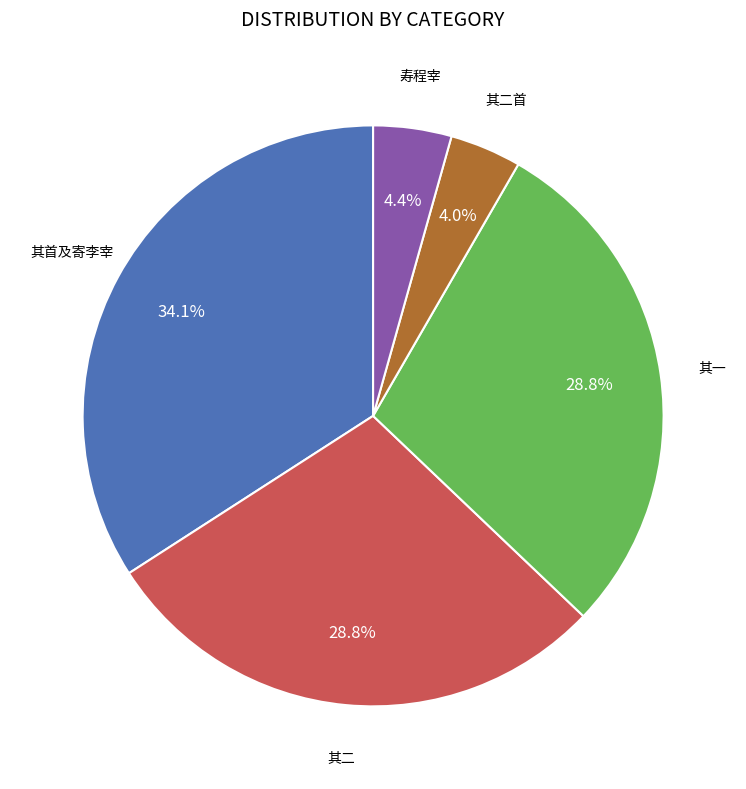

Is there a majority slice in this chart?

No